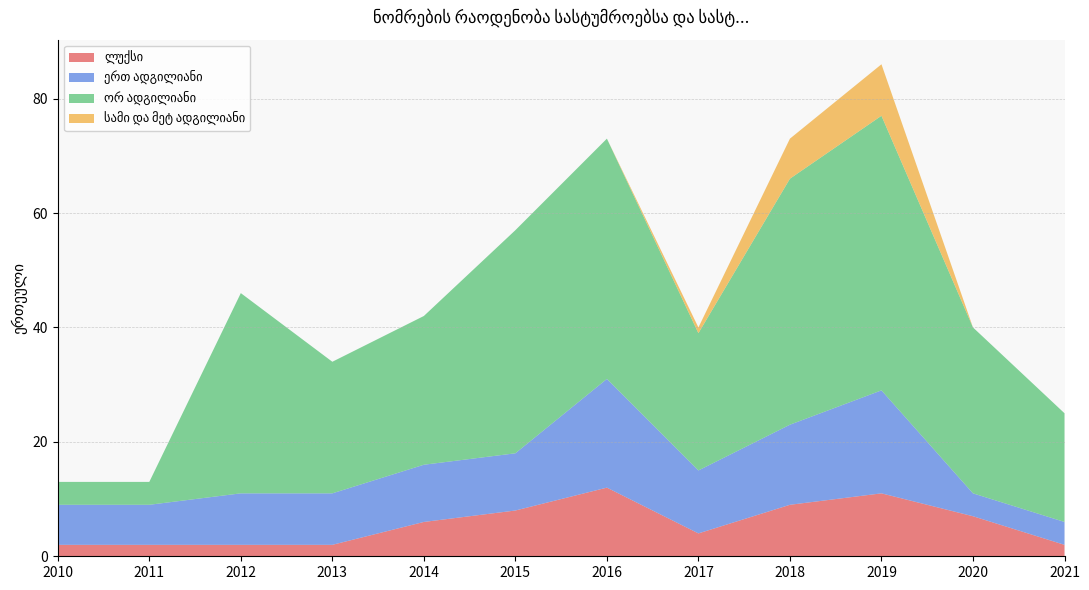

Reading right to left, extract all data points from this chart.

ლუქსი: 2021=2	2020=7	2019=11	2018=9	2017=4	2016=12	2015=8	2014=6	2013=2	2012=2	2011=2	2010=2
ერთ ადგილიანი: 2021=4	2020=4	2019=18	2018=14	2017=11	2016=19	2015=10	2014=10	2013=9	2012=9	2011=7	2010=7
ორ ადგილიანი: 2021=19	2020=29	2019=48	2018=43	2017=24	2016=42	2015=39	2014=26	2013=23	2012=35	2011=4	2010=4
სამი და მეტ ადგილიანი: 2021=0	2020=0	2019=9	2018=7	2017=1	2016=0	2015=0	2014=0	2013=0	2012=0	2011=0	2010=0